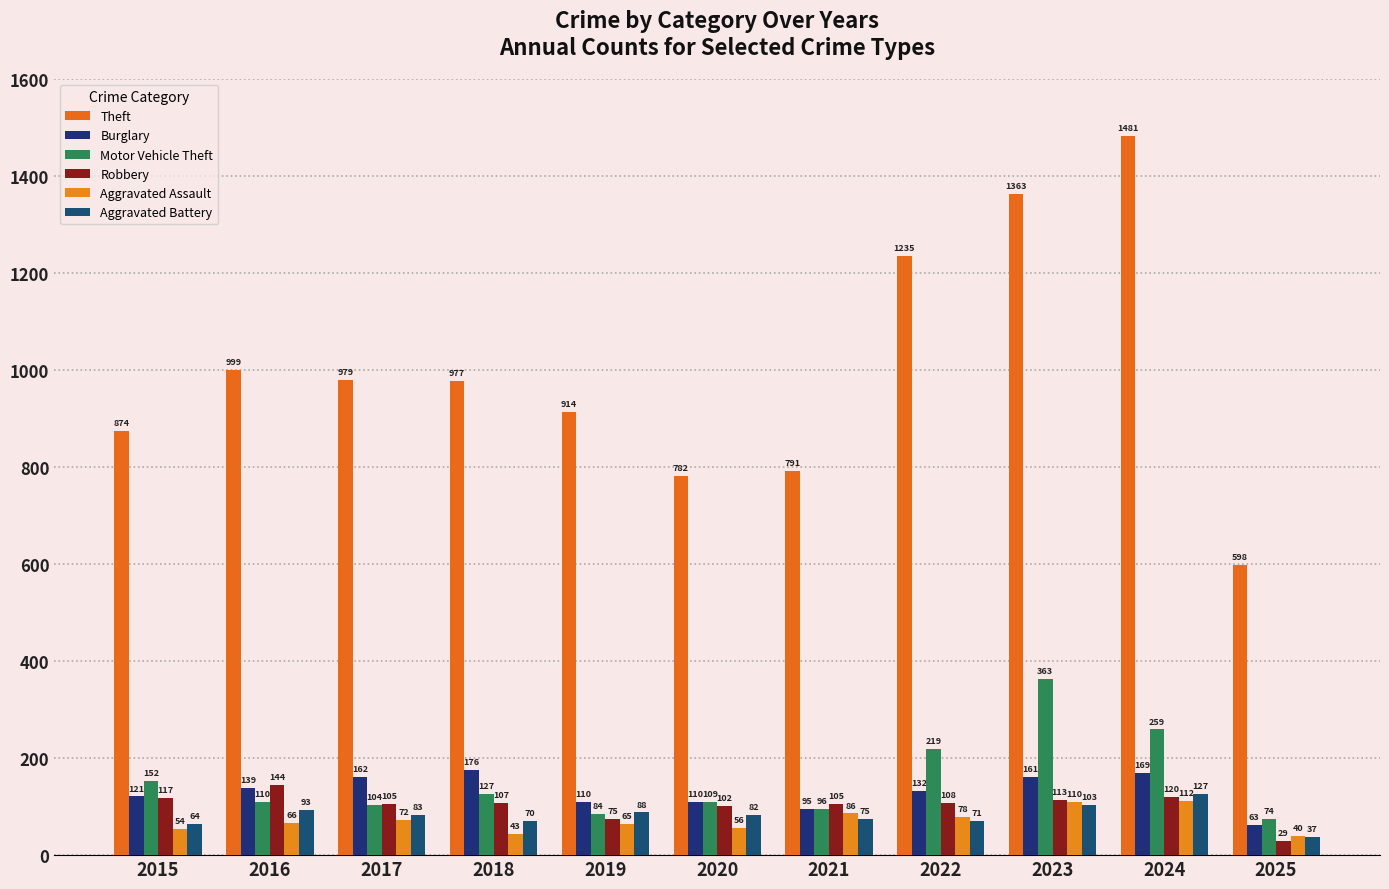

What is the value of the Theft bar at the 3rd from the left?

979